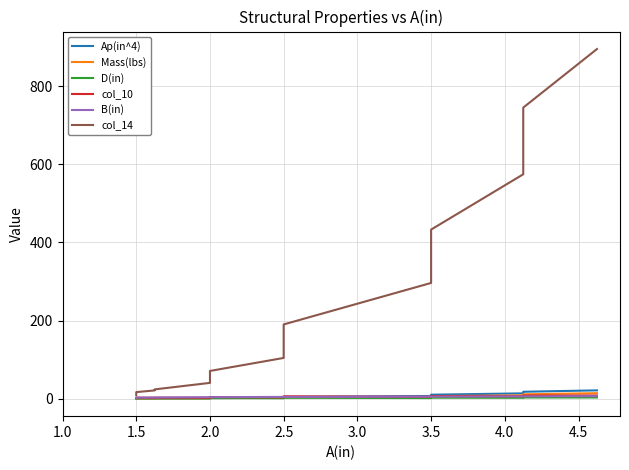

What is the value of the Mass(lbs) point at the 5th from the left?

1.1